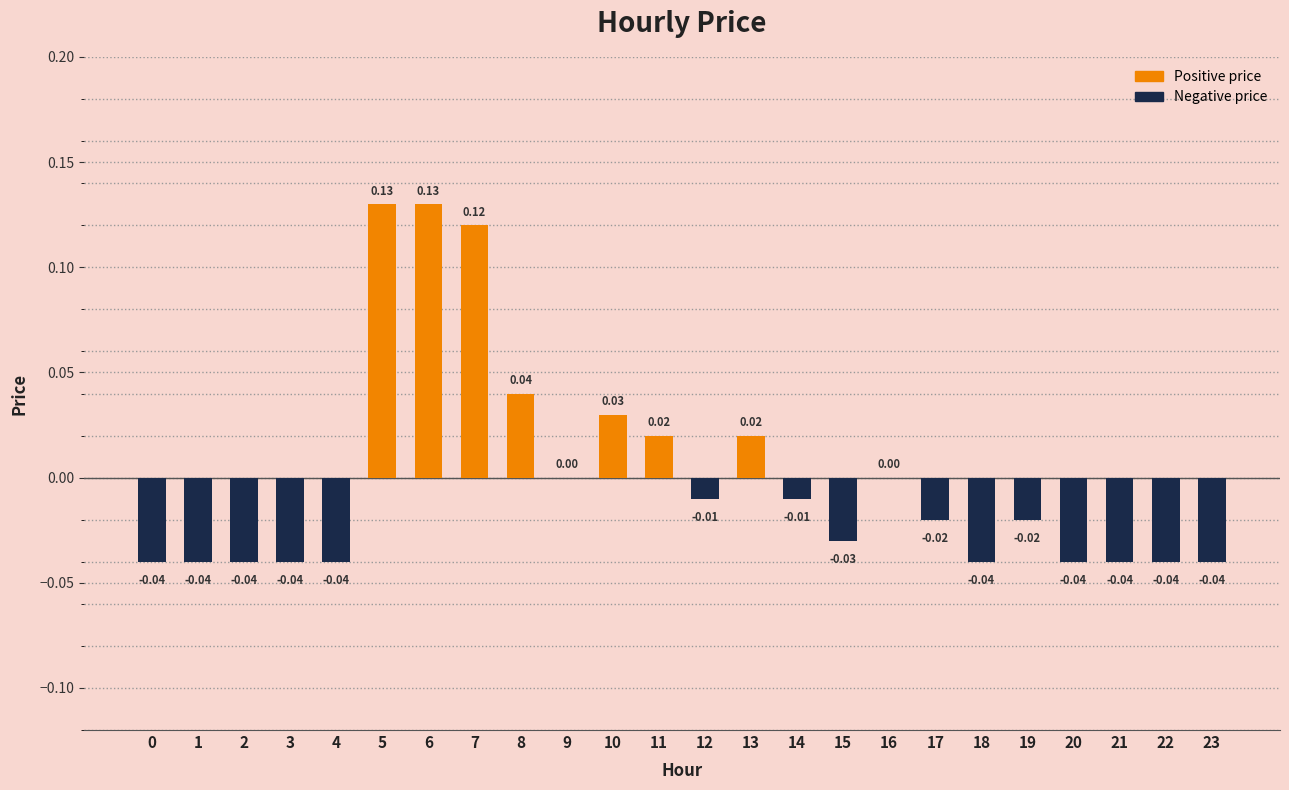

Between 8 and 18, which is larger?

8